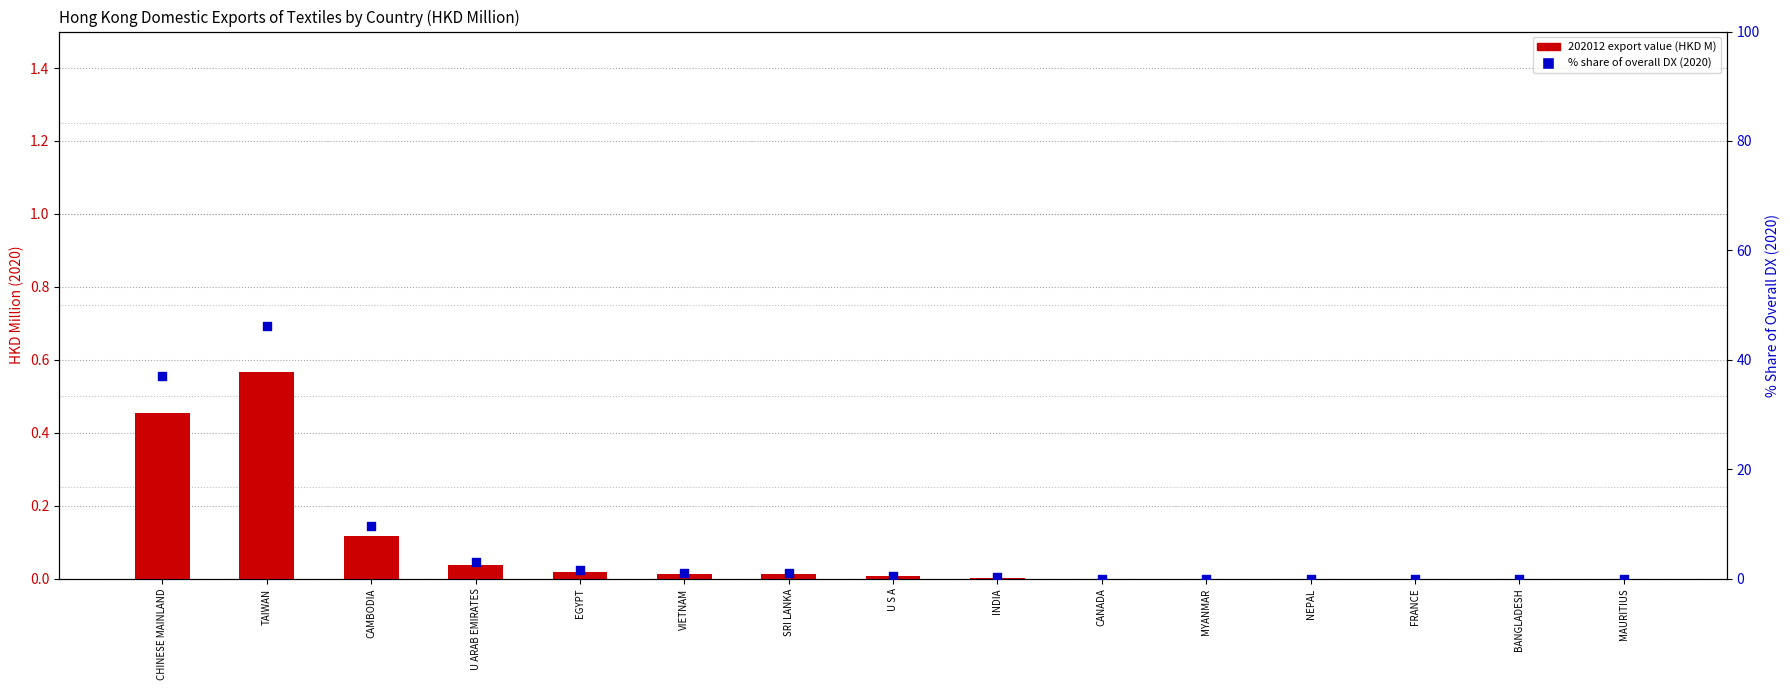

Which series has the largest total across all categories?

% Share 2020